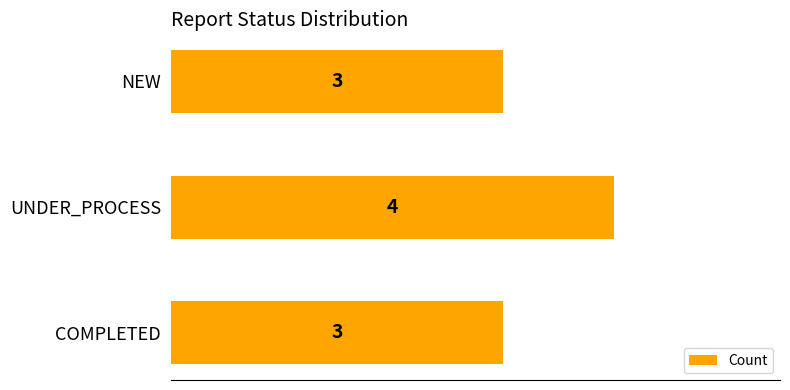

The chart shows a value of 2 at UNDER_PROCESS. True or false?

False